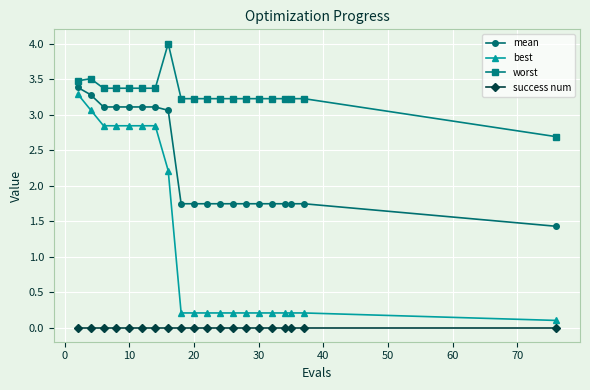

Count the number of categories in the chart.

20